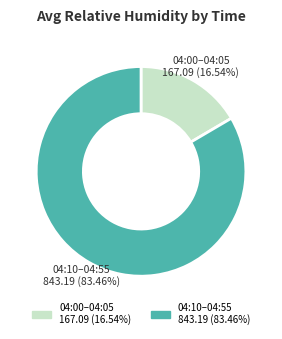

Is there a majority slice in this chart?

Yes